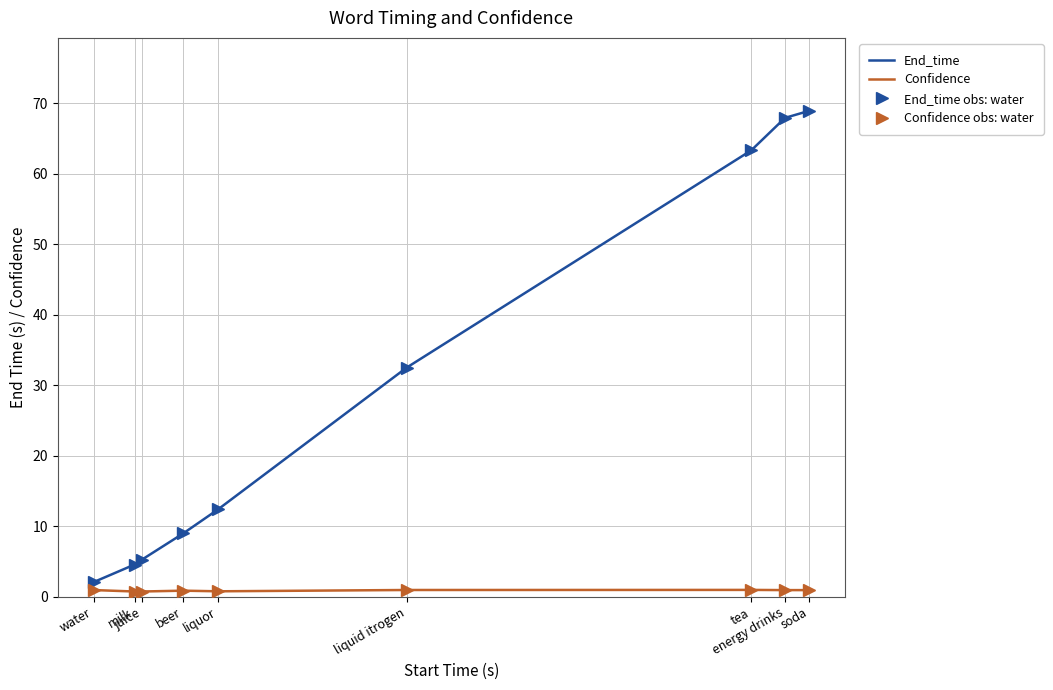

What is the average value of the Confidence series?

0.9